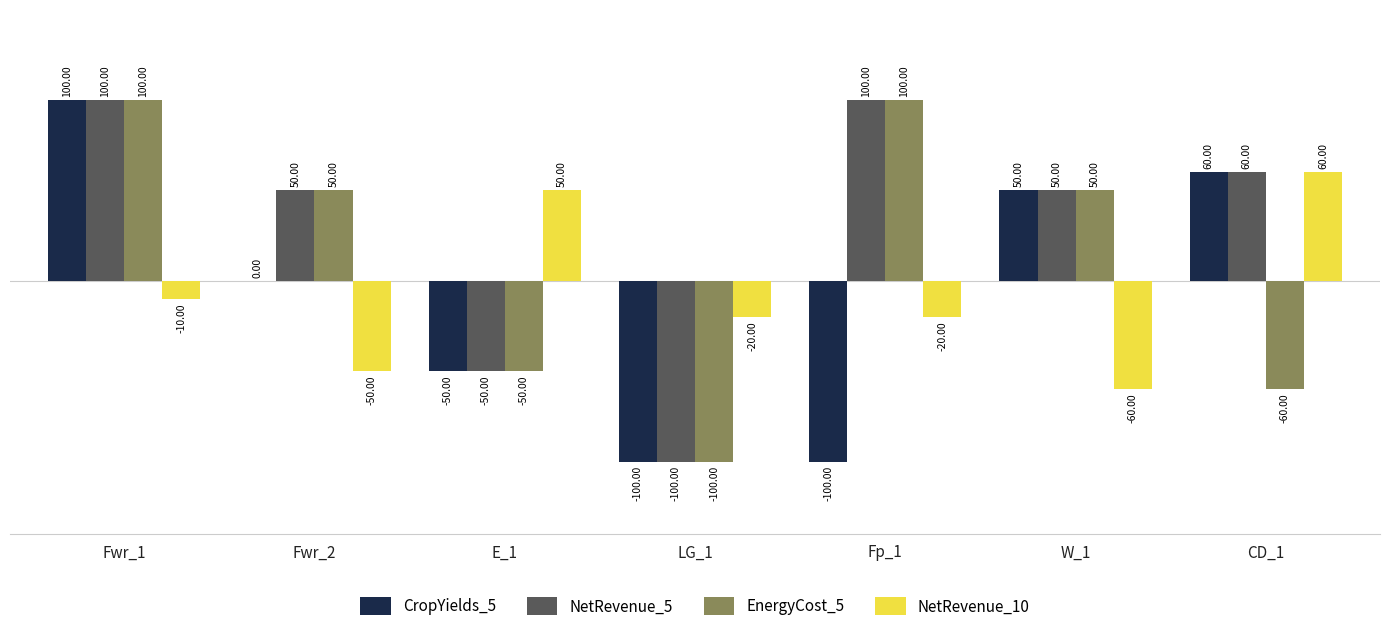

Reading left to right, transcribe all the data shown in this chart.

CropYields_5: Fwr_1=100	Fwr_2=0	E_1=-50	LG_1=-100	Fp_1=-100	W_1=50	CD_1=60
NetRevenue_5: Fwr_1=100	Fwr_2=50	E_1=-50	LG_1=-100	Fp_1=100	W_1=50	CD_1=60
EnergyCost_5: Fwr_1=100	Fwr_2=50	E_1=-50	LG_1=-100	Fp_1=100	W_1=50	CD_1=-60
NetRevenue_10: Fwr_1=-10	Fwr_2=-50	E_1=50	LG_1=-20	Fp_1=-20	W_1=-60	CD_1=60